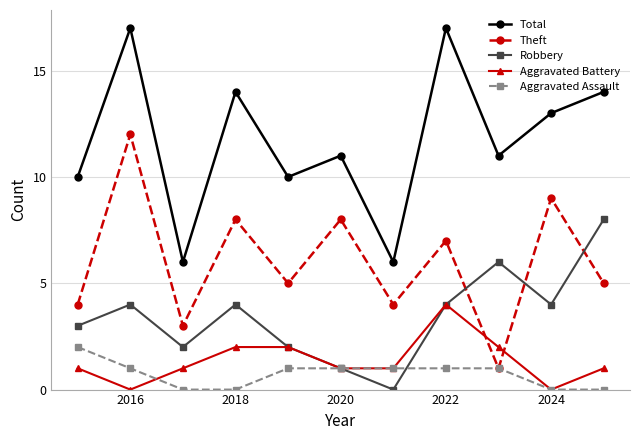

True or false: Aggravated Battery has more than 2 interior local peaks.

False